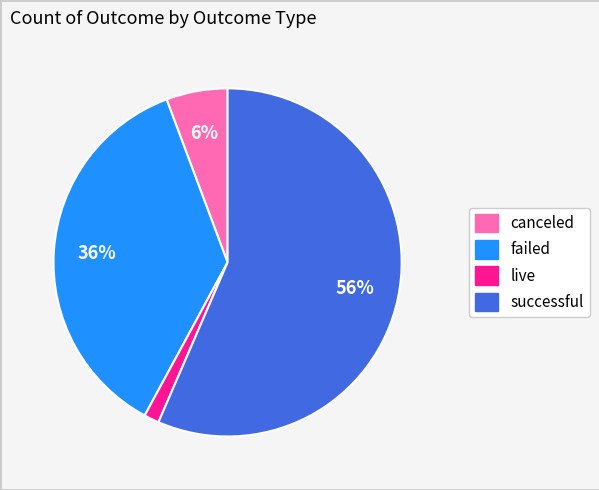

How many segments does this pie chart have?

4